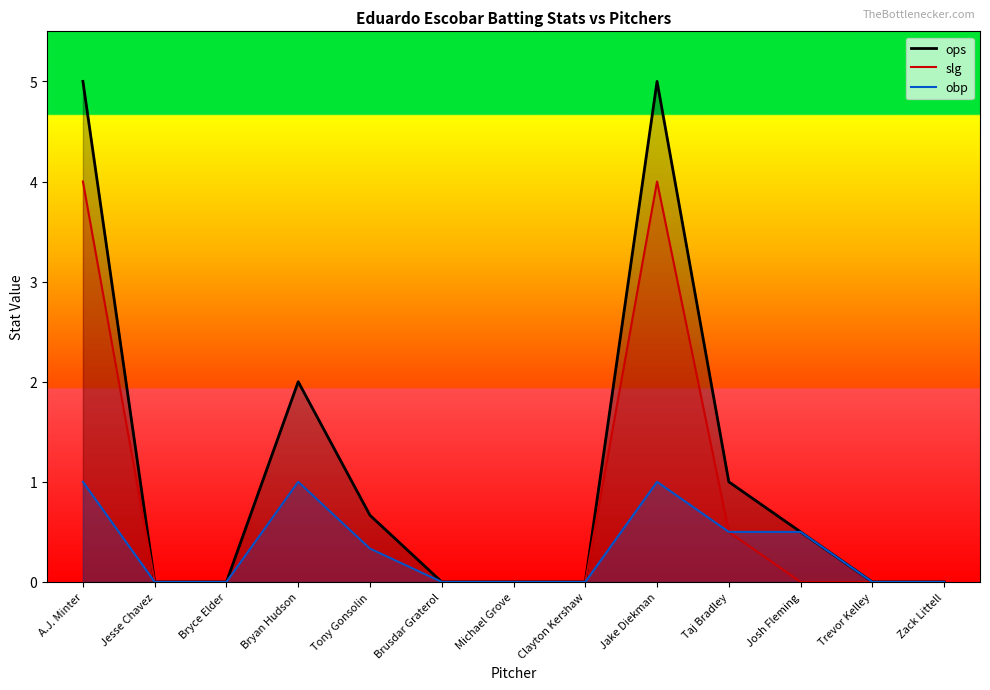

Count the number of categories in the chart.

13